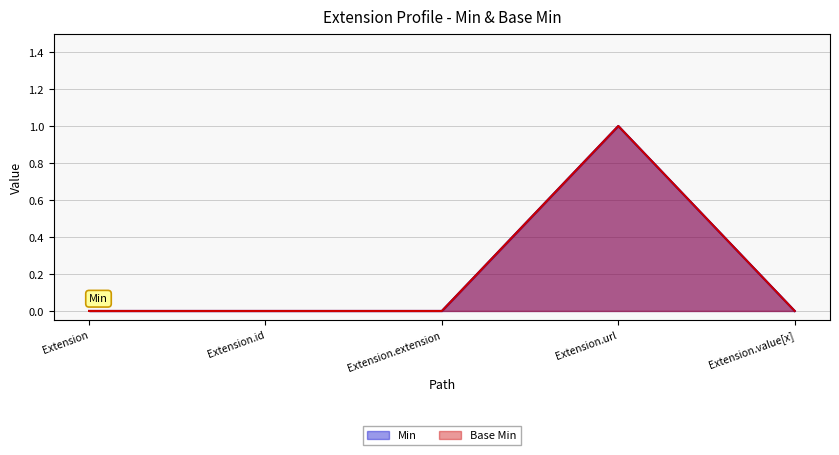

Does the chart have visible grid lines?

Yes